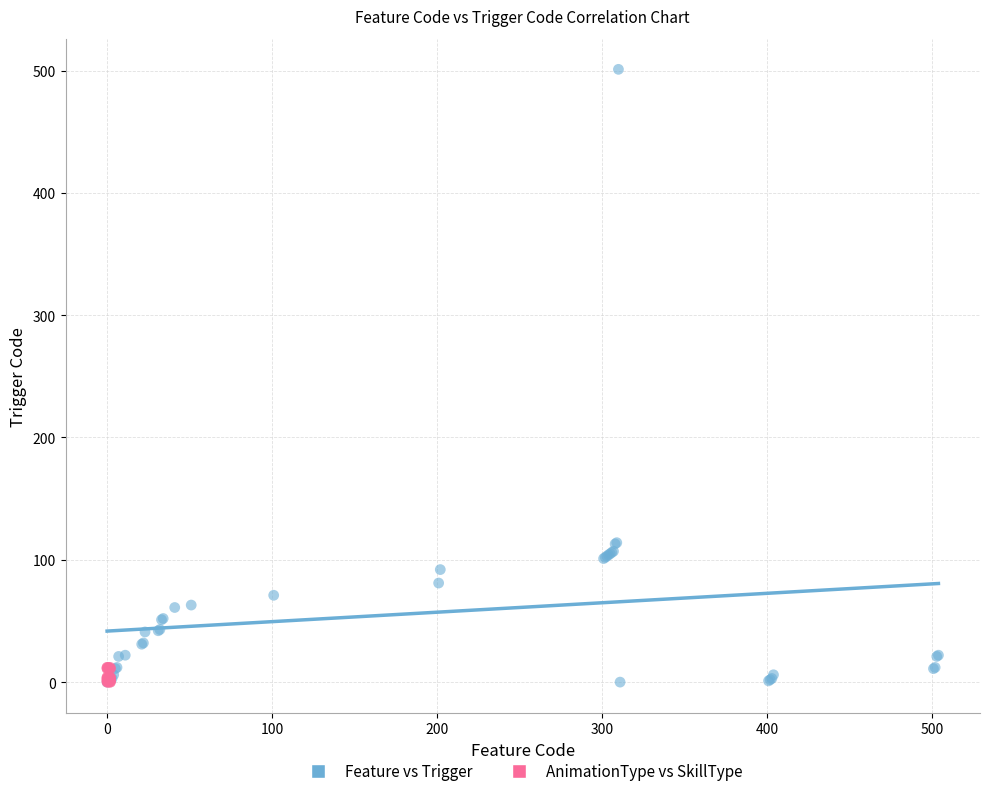

Which series reaches the maximum Y coordinate?

Feature vs Trigger